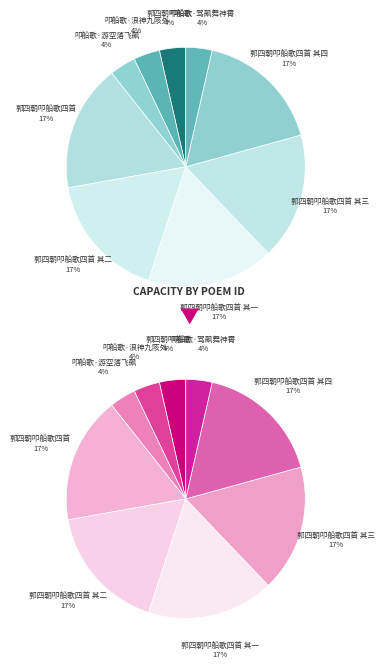

Combined, what portion of the pie is 郭四朝叩船歌四首 and 郭四朝叩船歌四首 其二?

34.3%